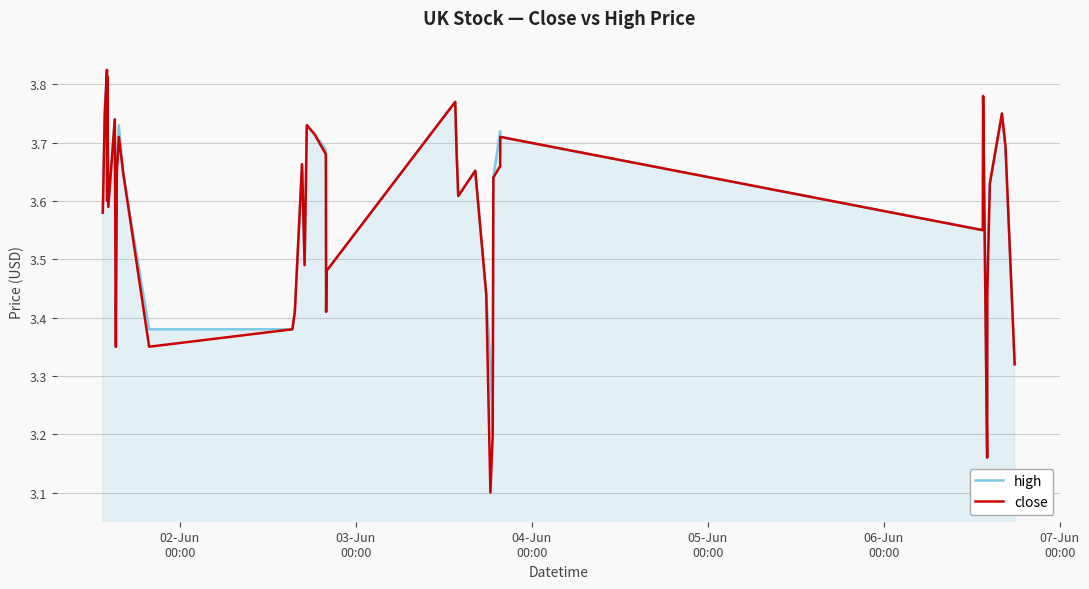

Which series has the largest range (max minus min)?

close